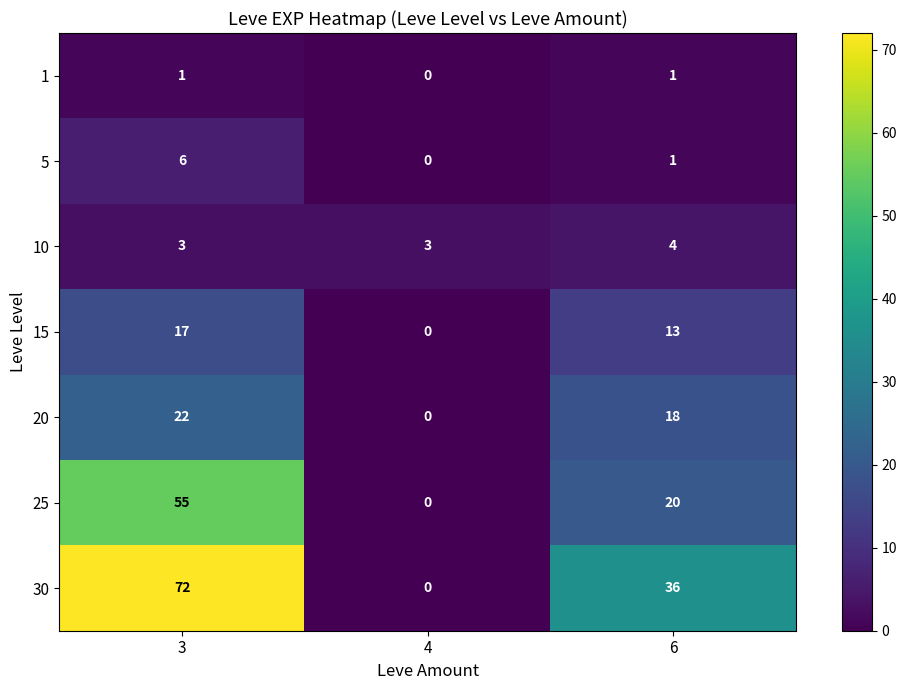

At which category is the sum across all series the highest?

3